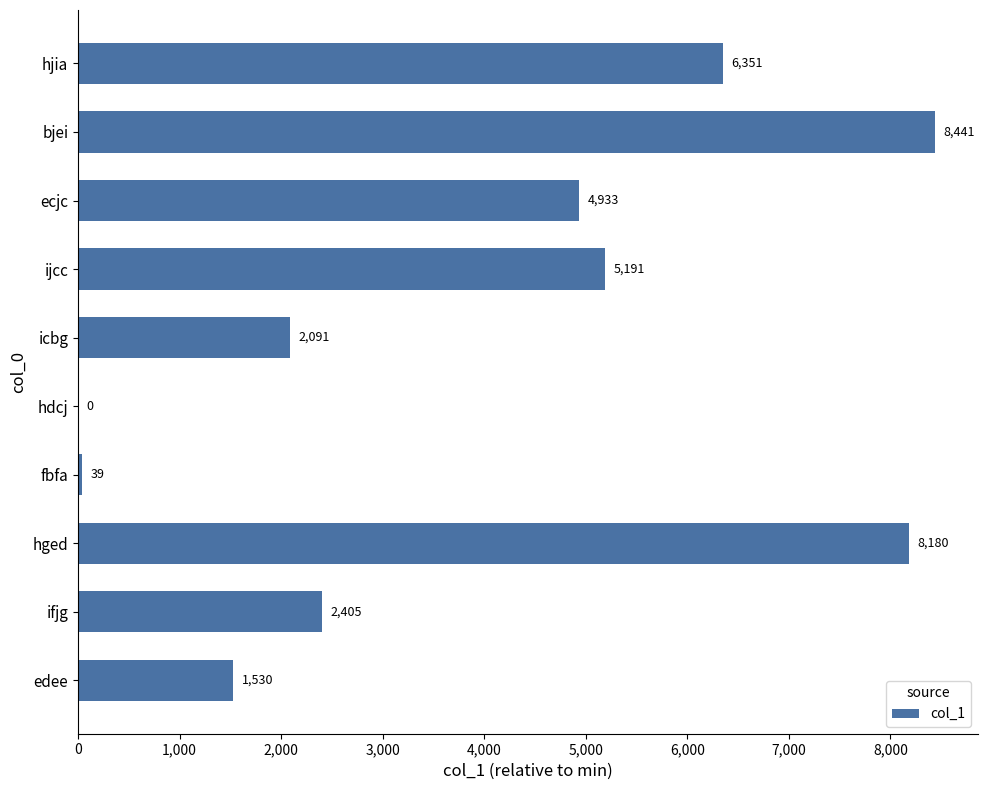

At which label is the value closest to 4220?

ecjc